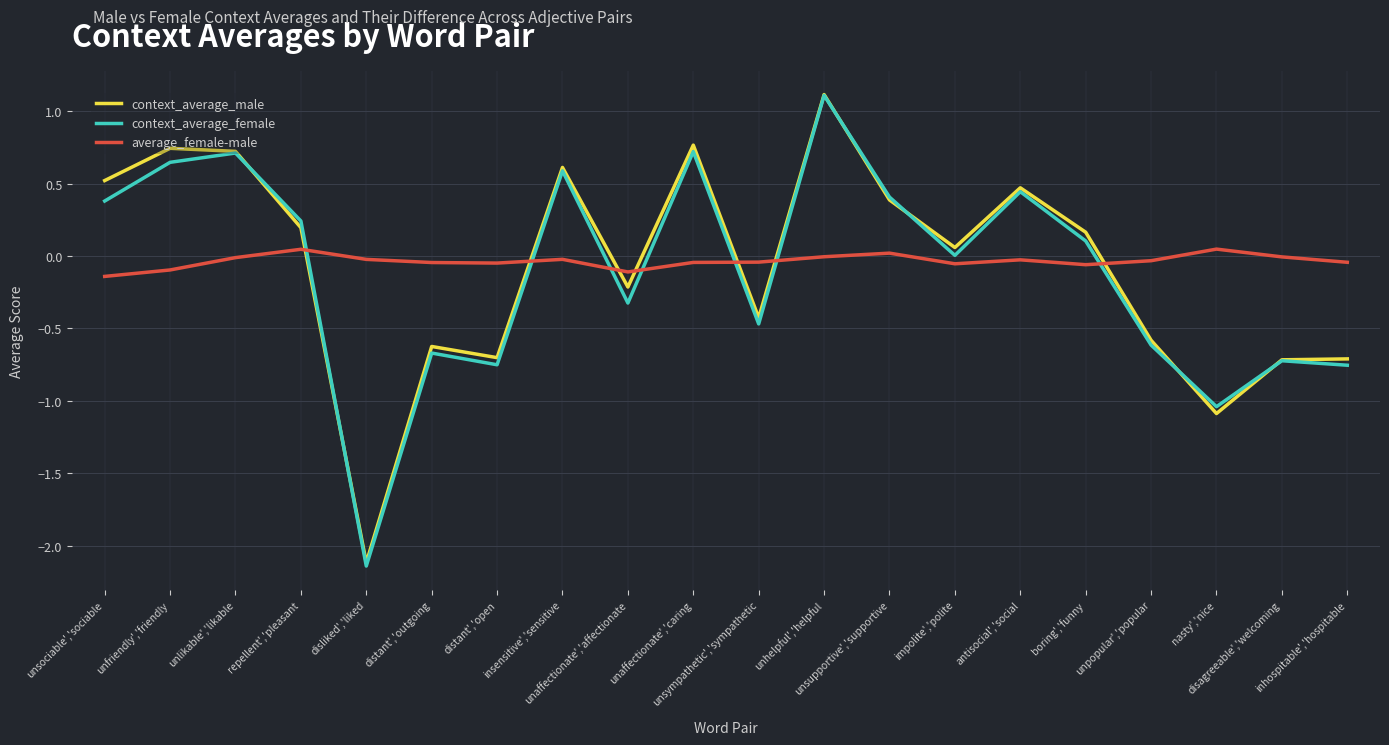

What are all the series names shown in the legend?

context_average_male, context_average_female, average_female-male